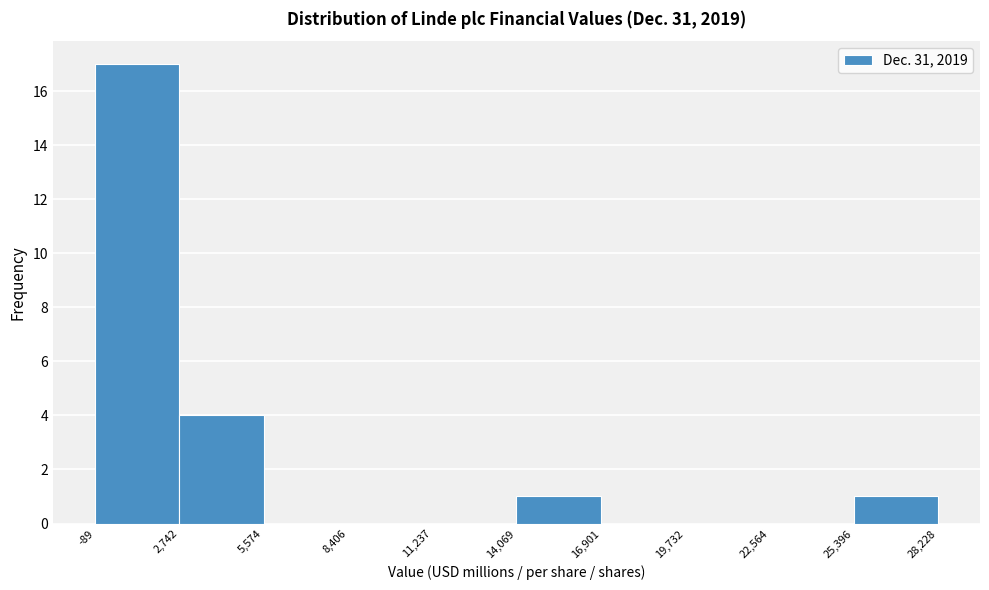

How tall is the bar that spans 25,396 to 28,228 on the x-axis? The values are not printed on the chart, so give them approximately, as read against the axis.

1